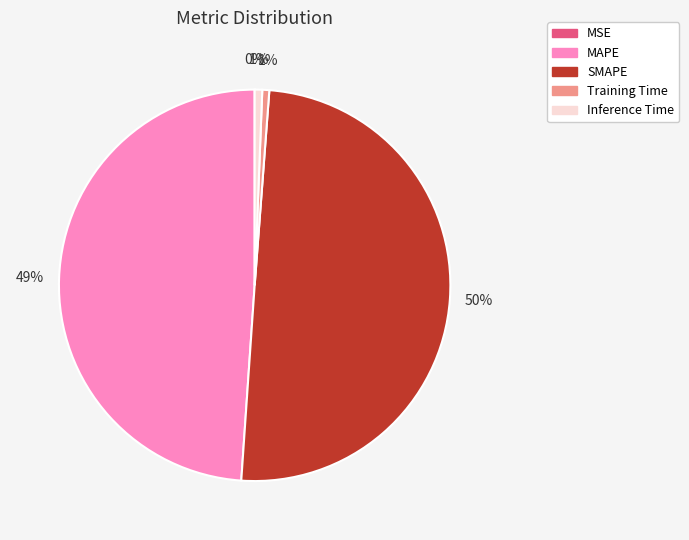

What is the largest slice in the pie chart?

SMAPE